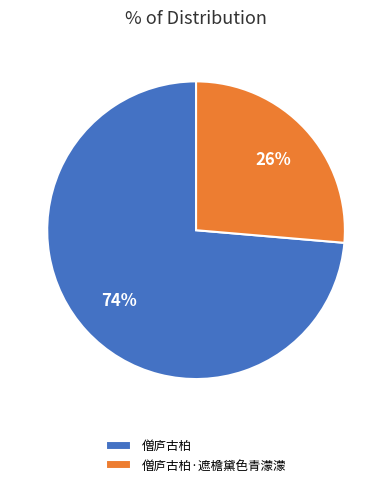

What percentage is the 僧庐古柏·遮檐黛色青濛濛 slice, to the nearest percent?

26%